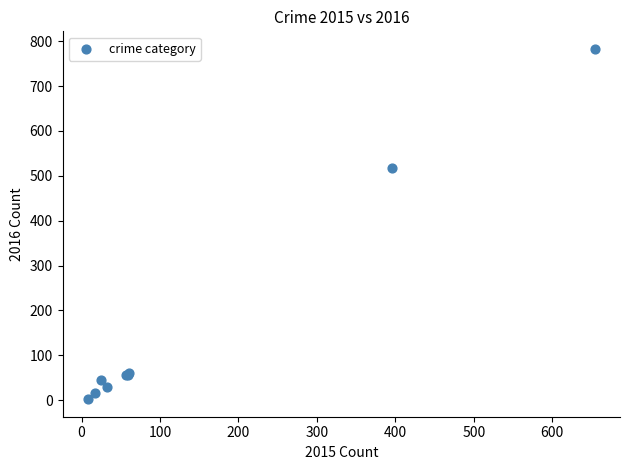

What Y value in the scatter plot is closest to 392?

518